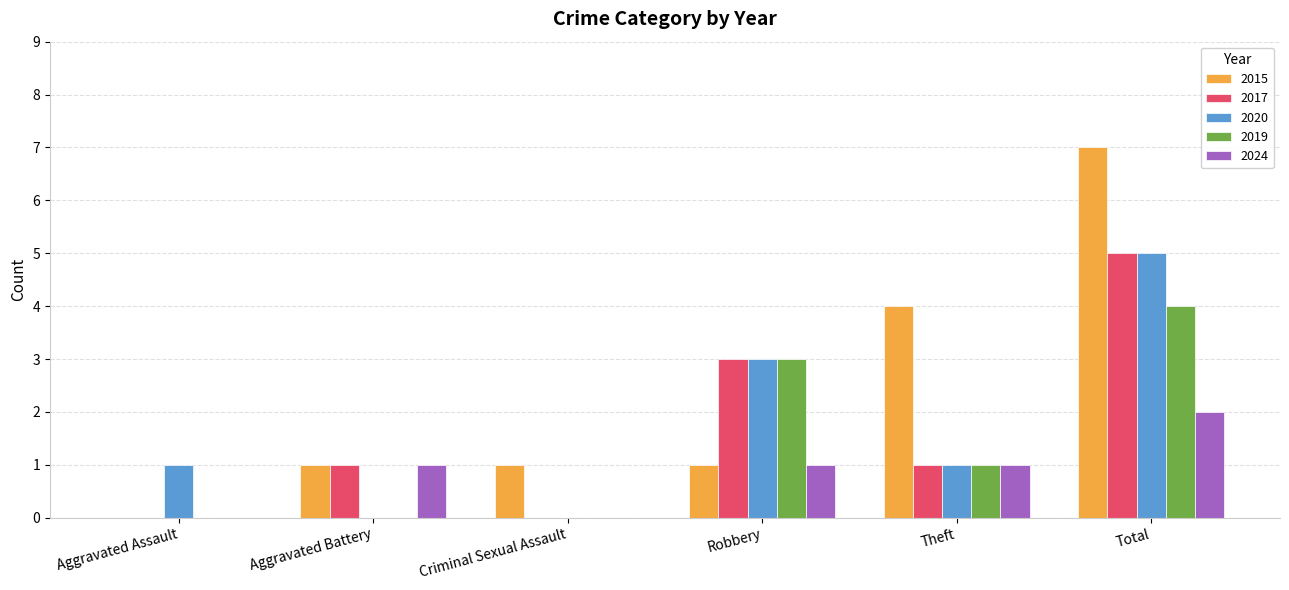

What are all the series names shown in the legend?

2015, 2017, 2020, 2019, 2024